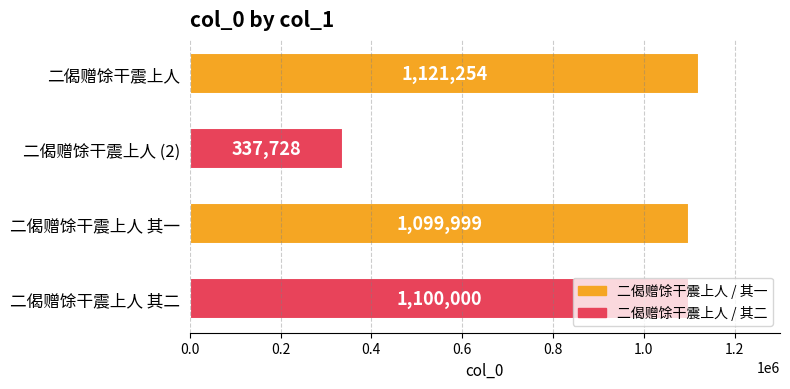

List the labels in order of value, smallest first.

二偈赠馀干震上人 (2), 二偈赠馀干震上人 其一, 二偈赠馀干震上人 其二, 二偈赠馀干震上人